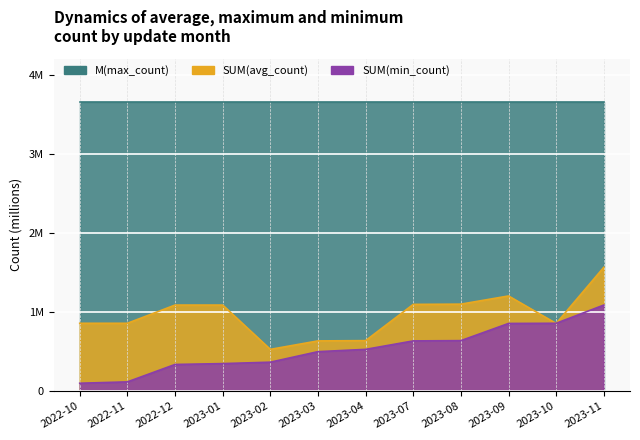

At which label does SUM avg count reach its minimum?

2023-02